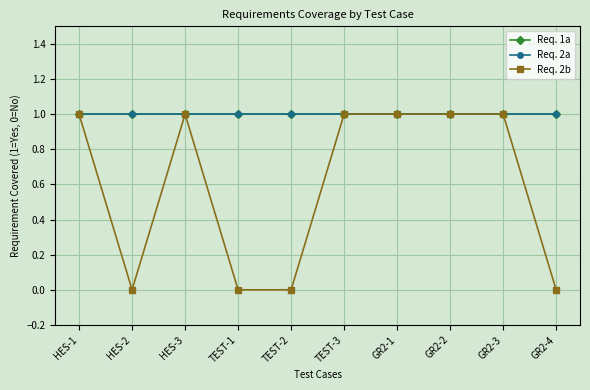

At how many categories does at least one series exceed 0?

10